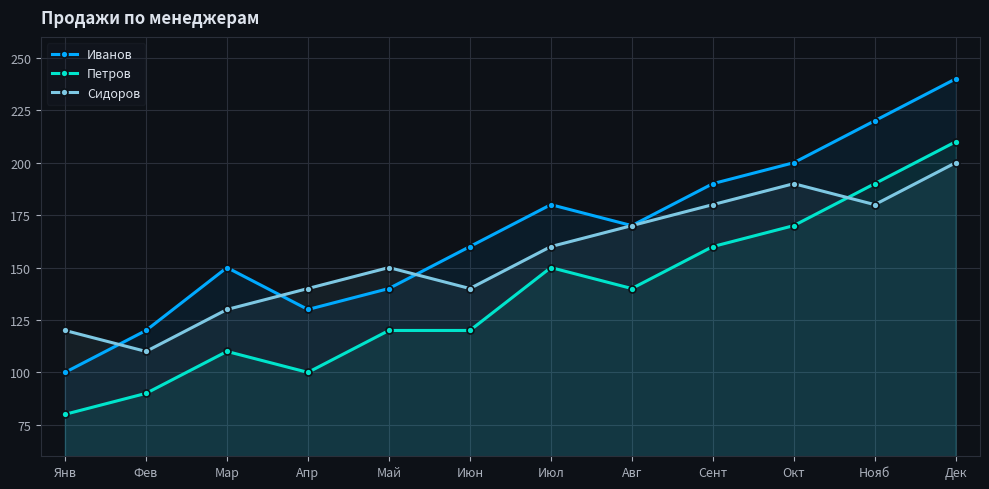

What is the label of the 1st point from the left?

Янв